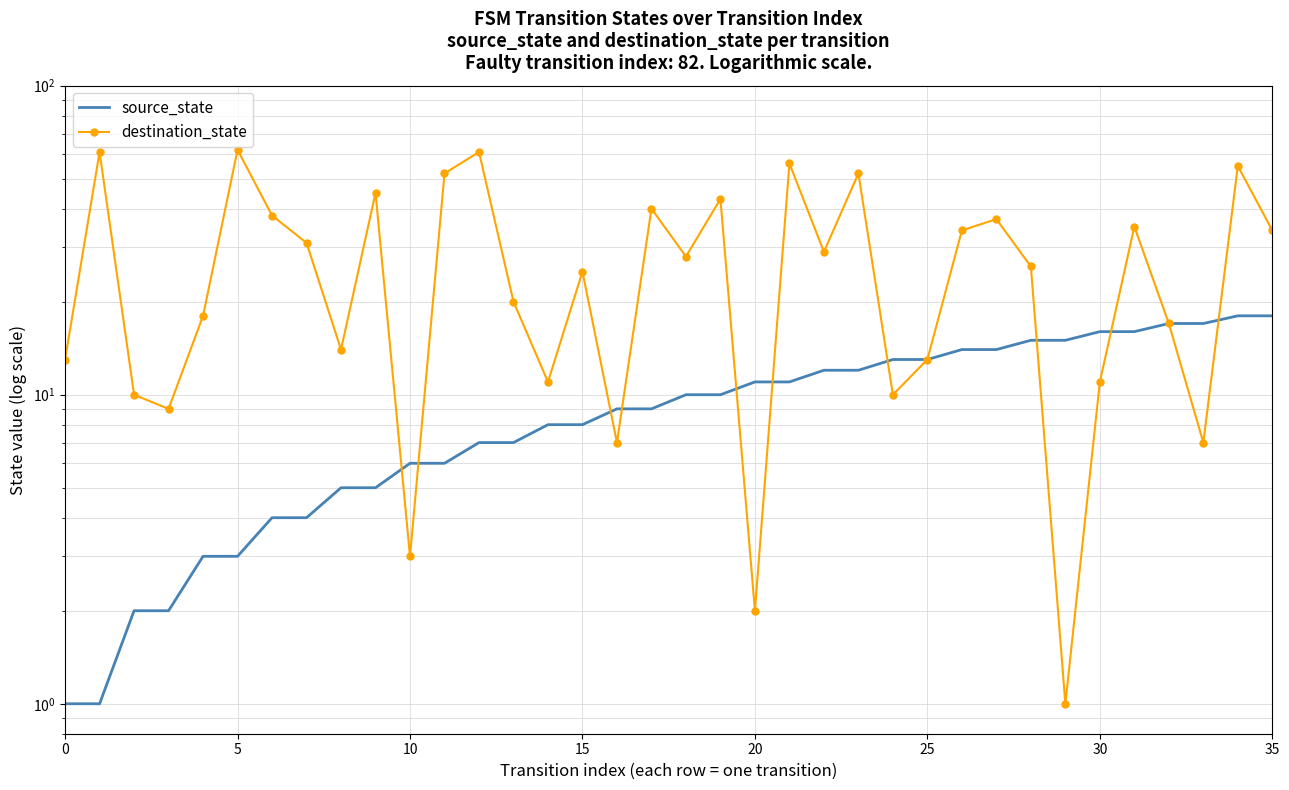

Between which two adjacent categories do destination_state and source_state first intersect?

9 and 10